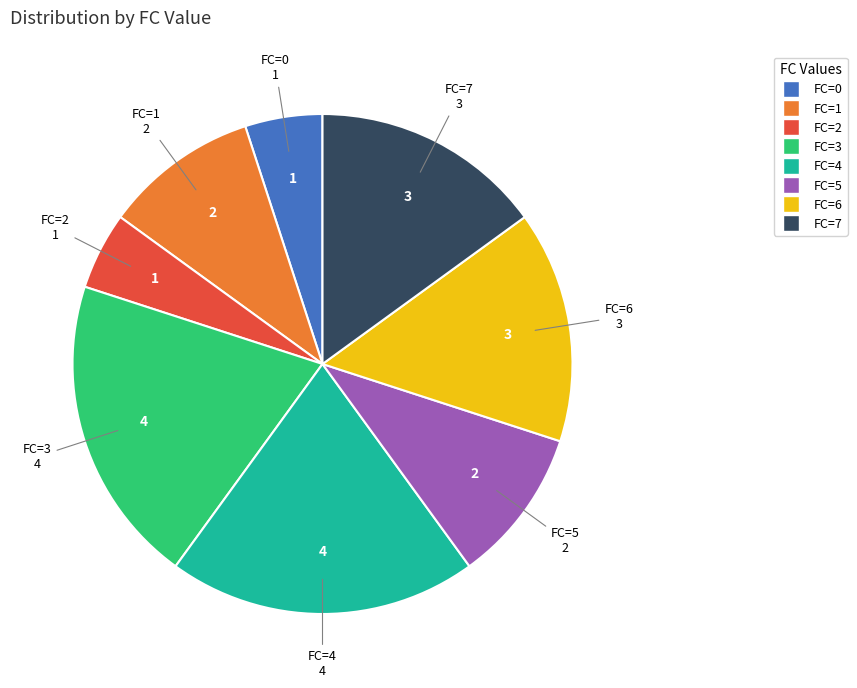

Is there any slice that represents more than half of the pie?

No